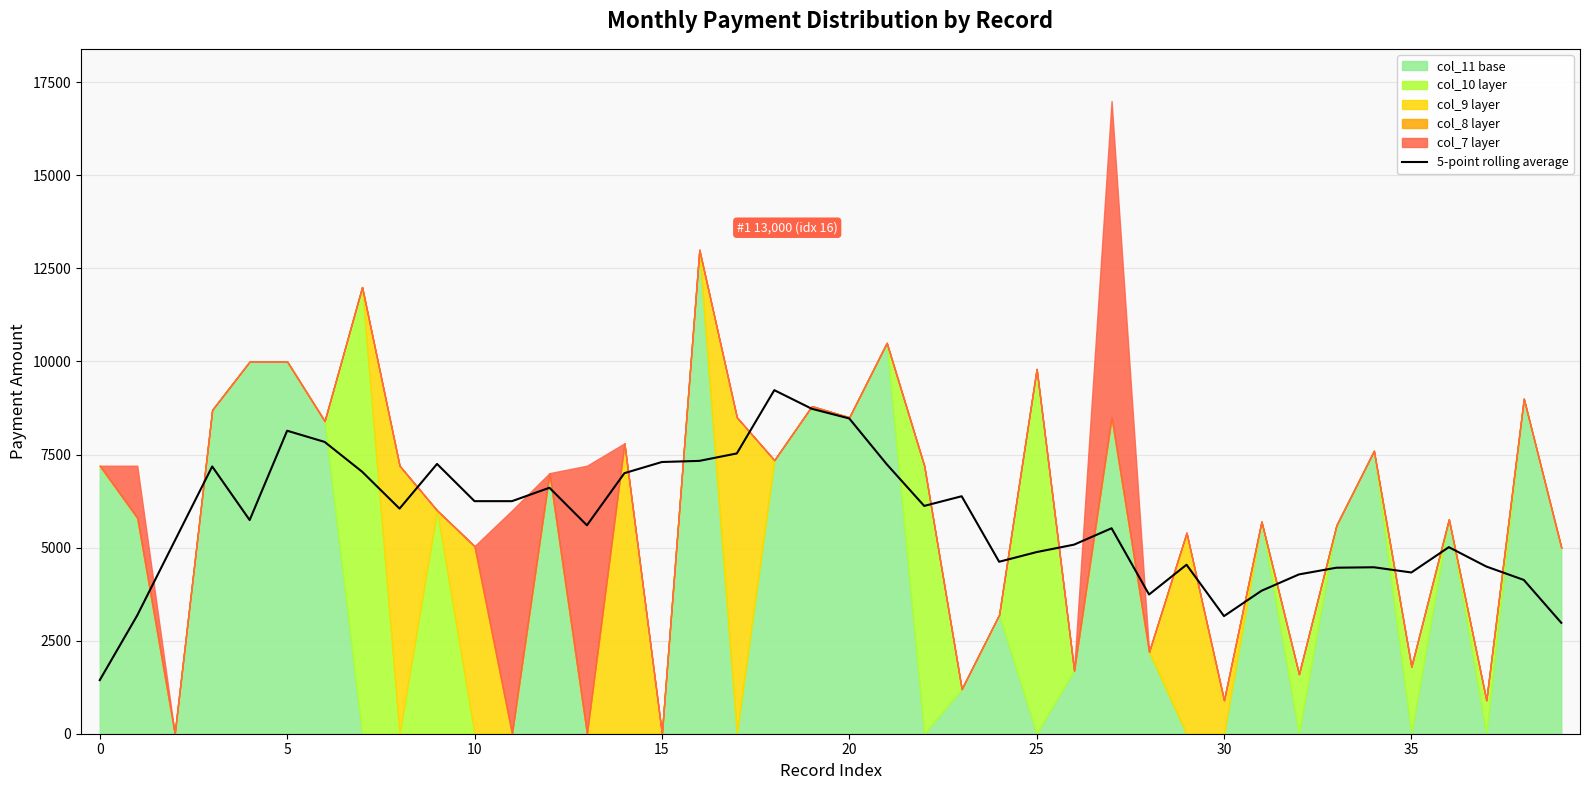

Reading left to right, transcribe all the data shown in this chart.

1440	3180	5180	7180	5740	8140	7840	7040	6048	7248	6248	6248	6608	5600	7000	7300	7330	7530	9230	8730	8470	7240	6120	6380	4620	4880	5080	5520	3740	4540	3160	3840	4280	4460	4472	4332	5012	4492	4132	2980